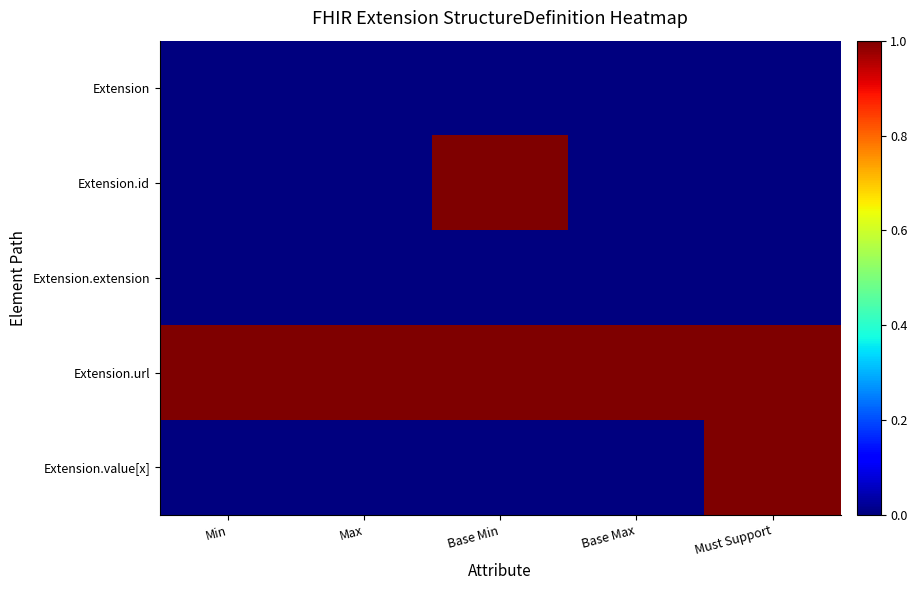

Which series has the widest spread of values?

Extension.id